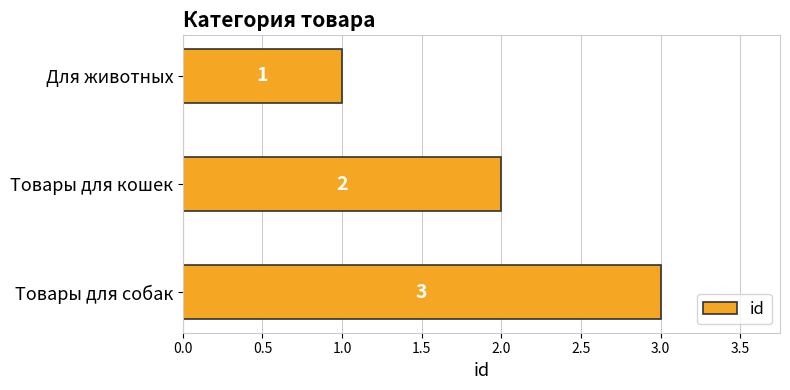

Rank the categories by value from lowest to highest.

Для животных, Товары для кошек, Товары для собак